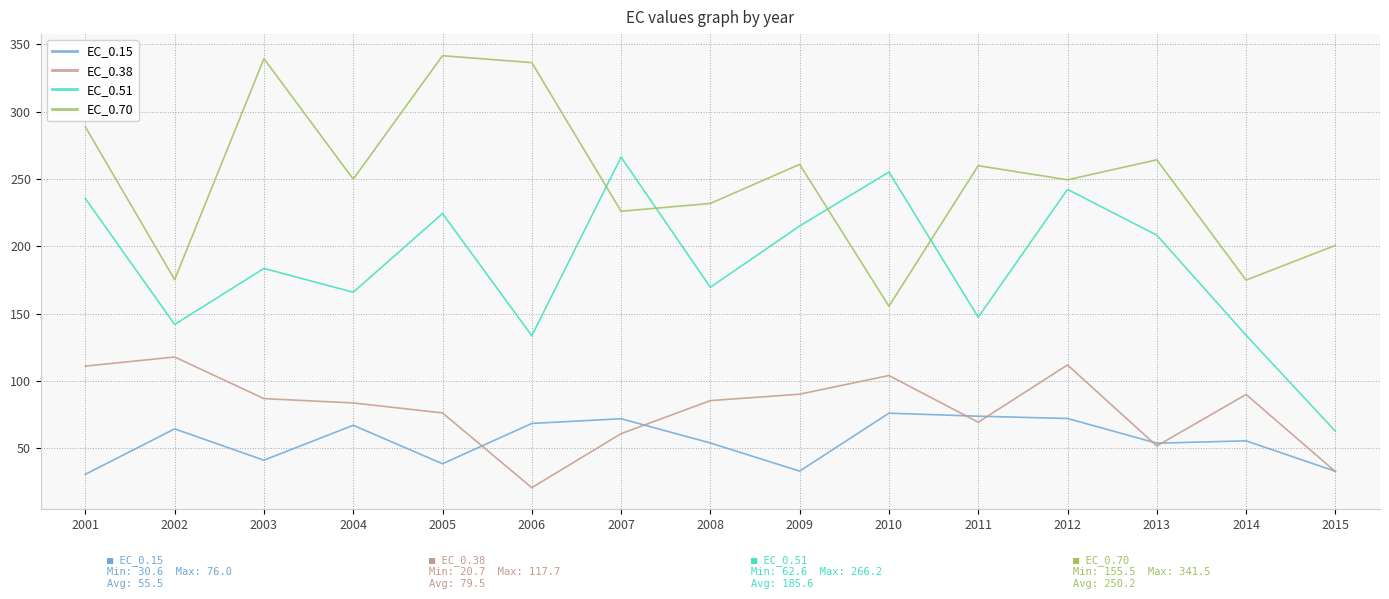

What is the minimum value for EC_0.15?

30.6